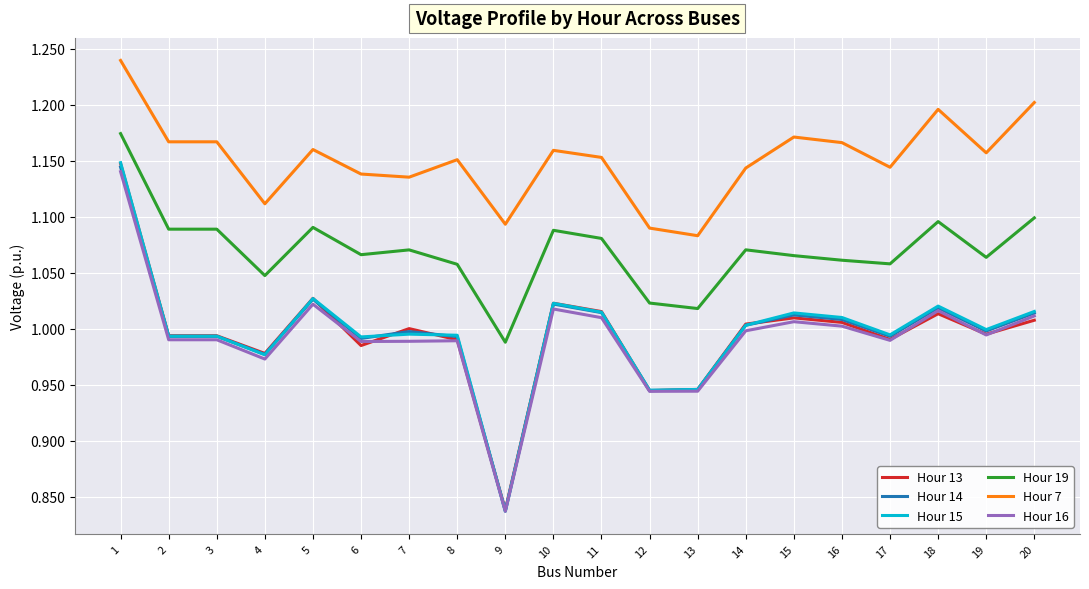

Which series has the widest spread of values?

Hour 15